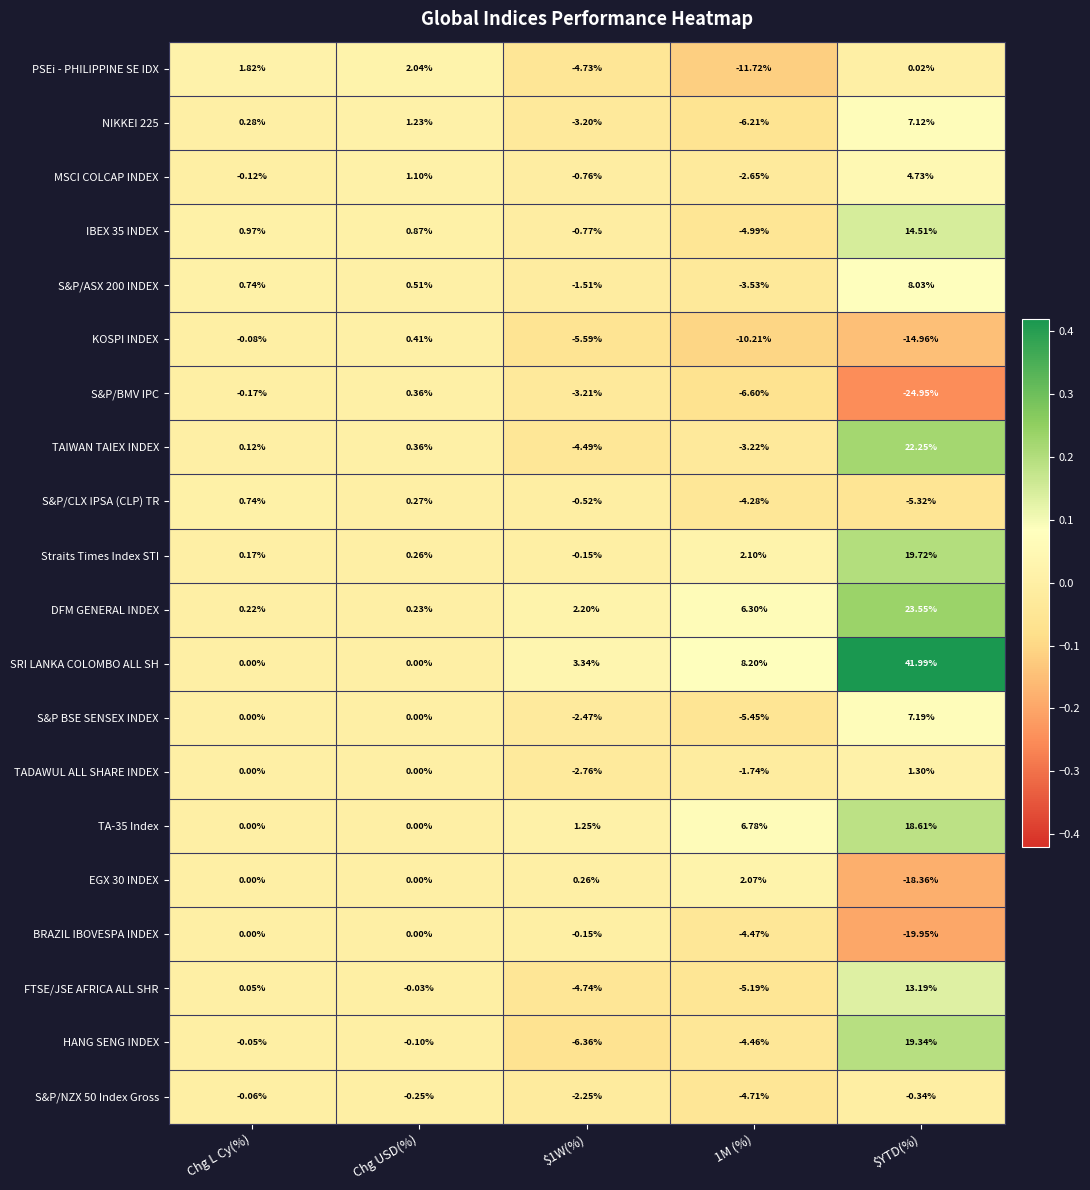

At which category is the sum across all series the highest?

$YTD(%)